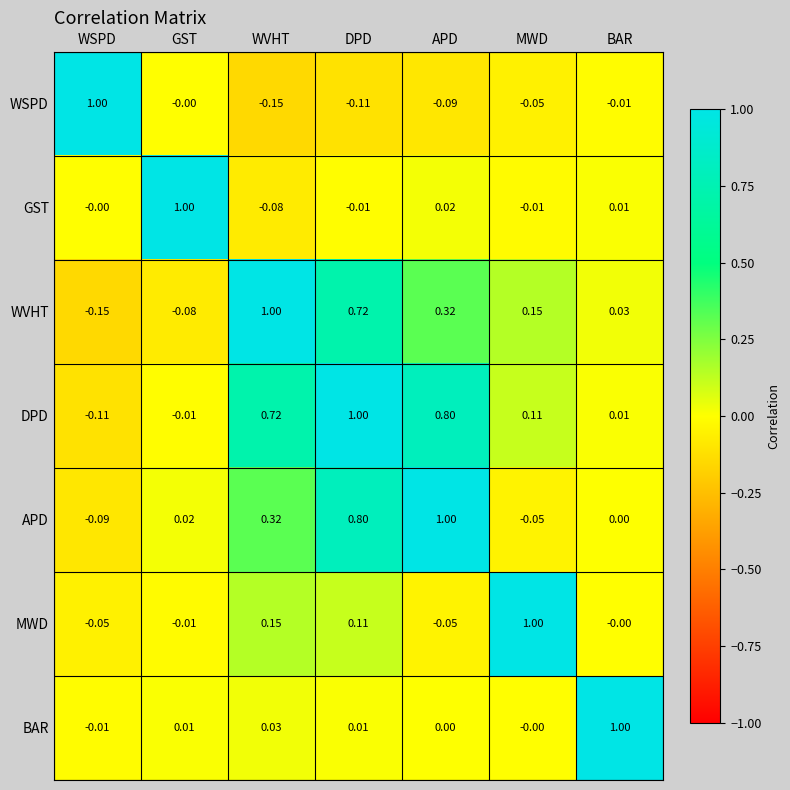

At which label does MWD reach its peak?

MWD